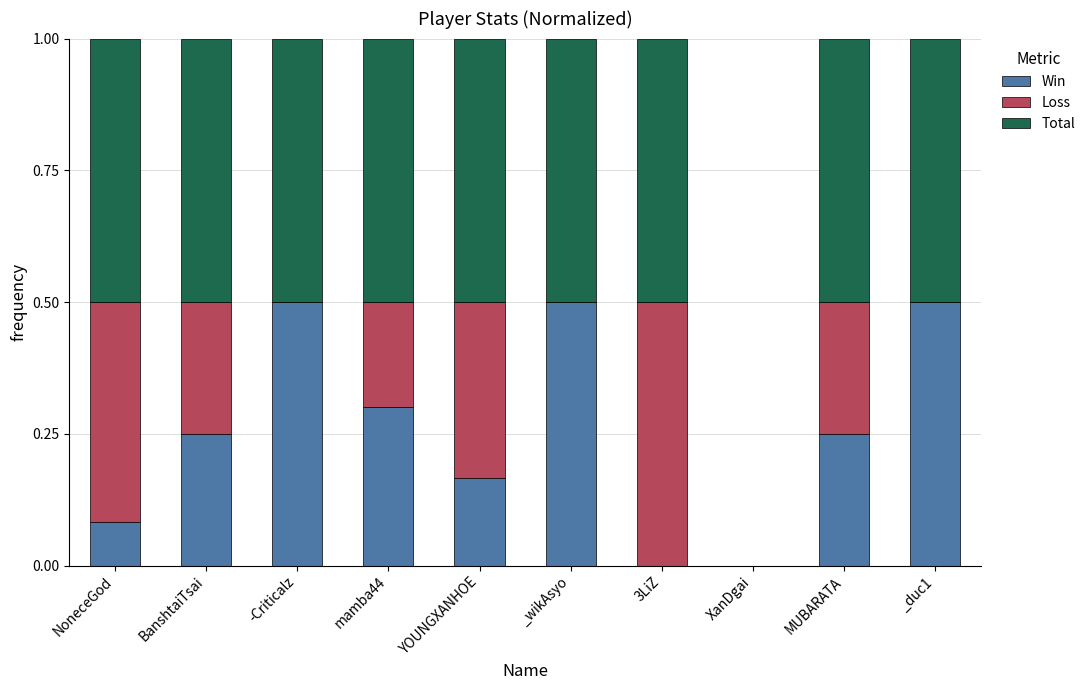

What is the total value across all series at YOUNGXANHOE?

1.0